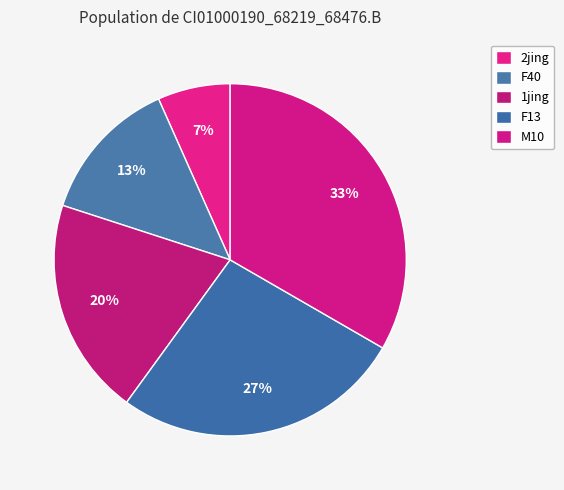

To the nearest percent, what percentage of the pie is M10?

33%